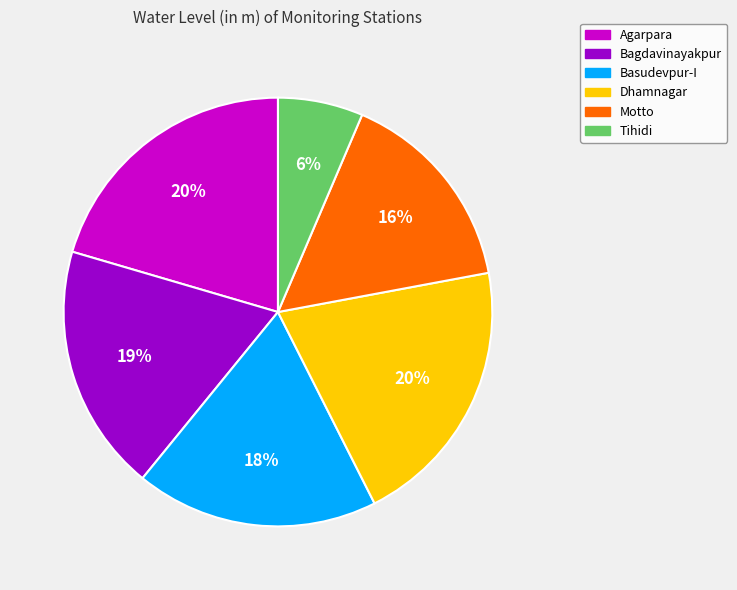

Does any single category account for the majority?

No